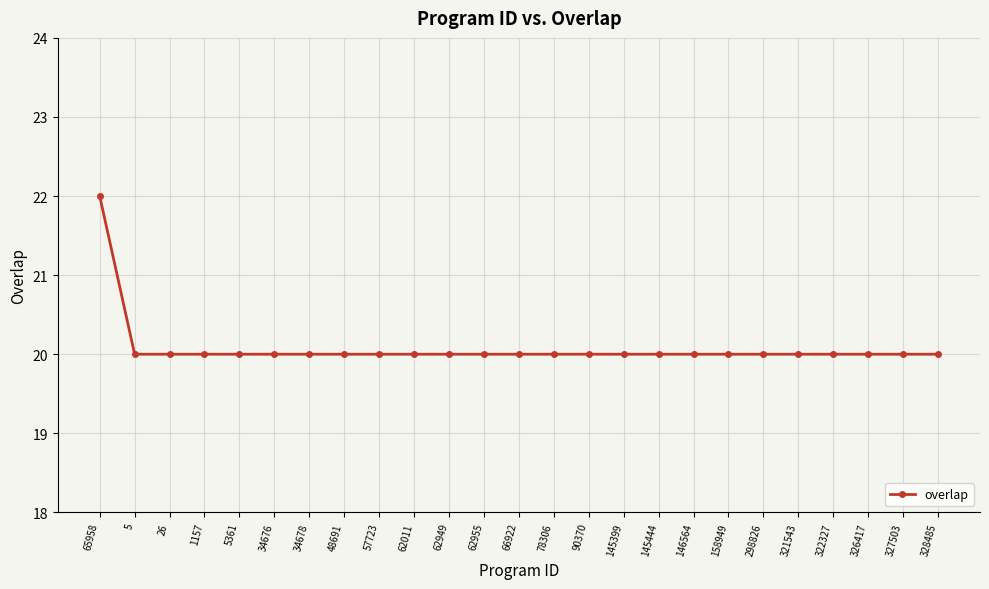

How many values are between 20 and 21?

24